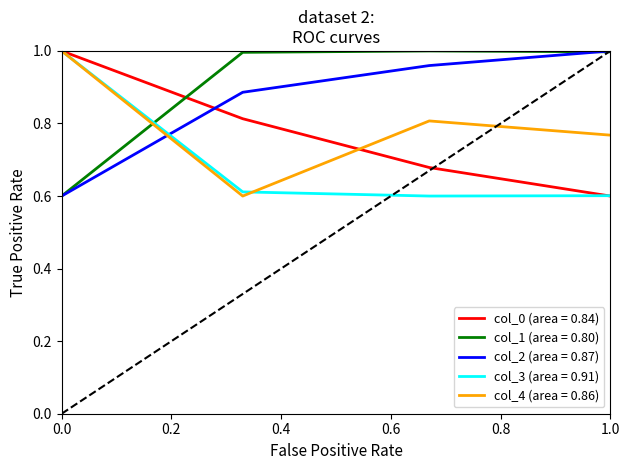

True or false: col_2 (area = 0.87) and col_4 (area = 0.86) cross at least once.

True